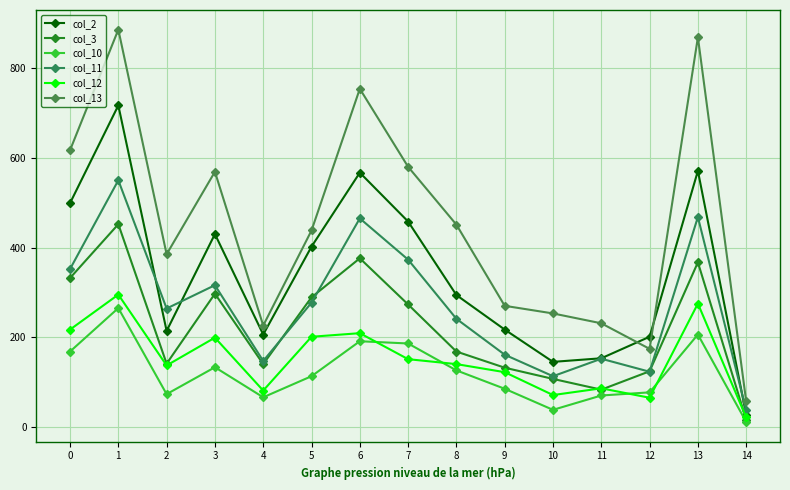

At which label is col_10 closest to 138?

3